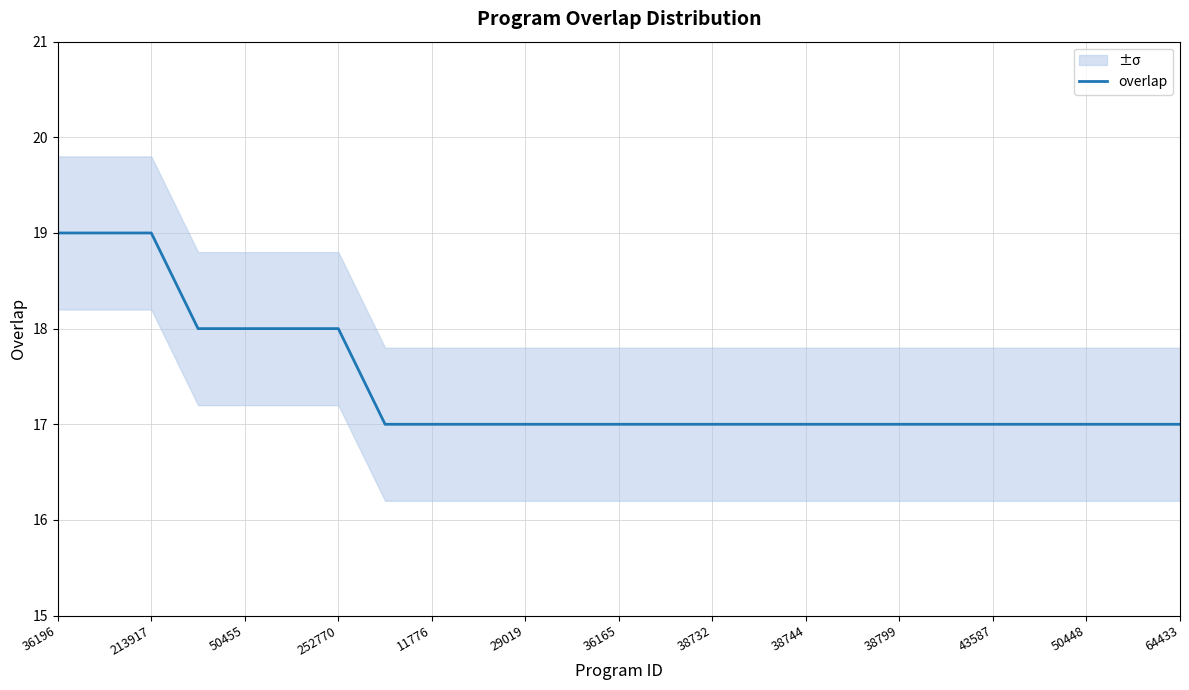

What is the lowest value of the overlap series?

17